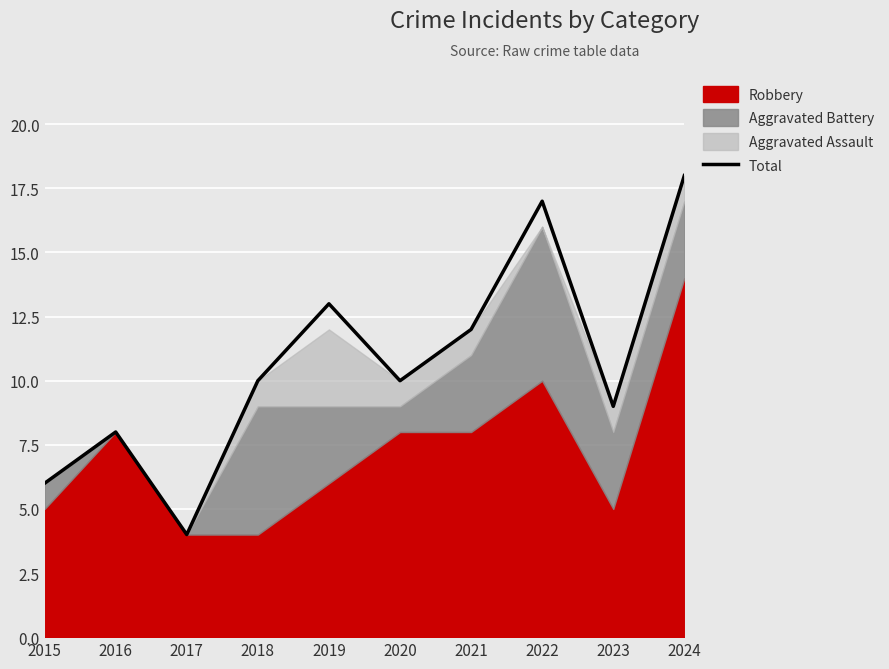

What is the difference between the values at 2018 and 2016?

2